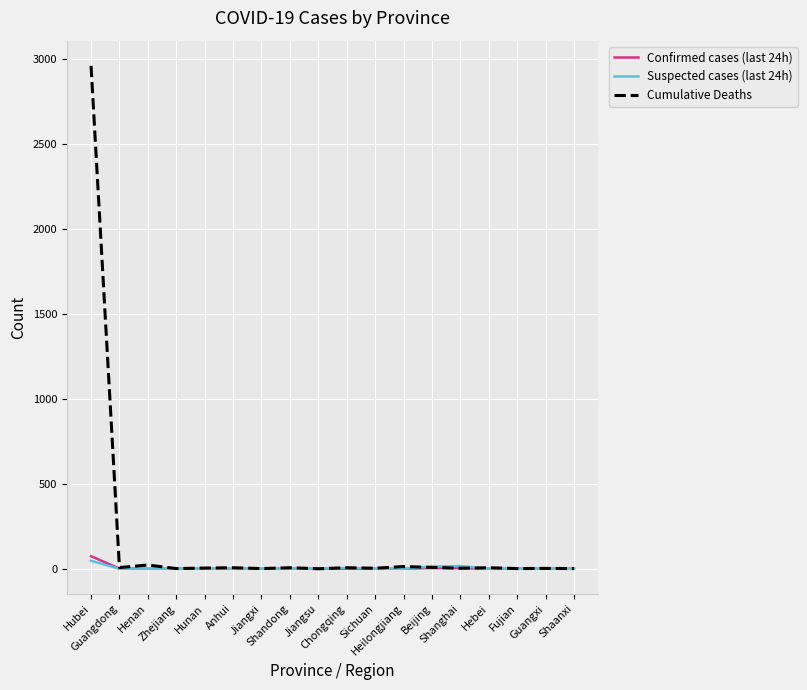

Which category has the highest value in the Cumulative Deaths series?

Hubei